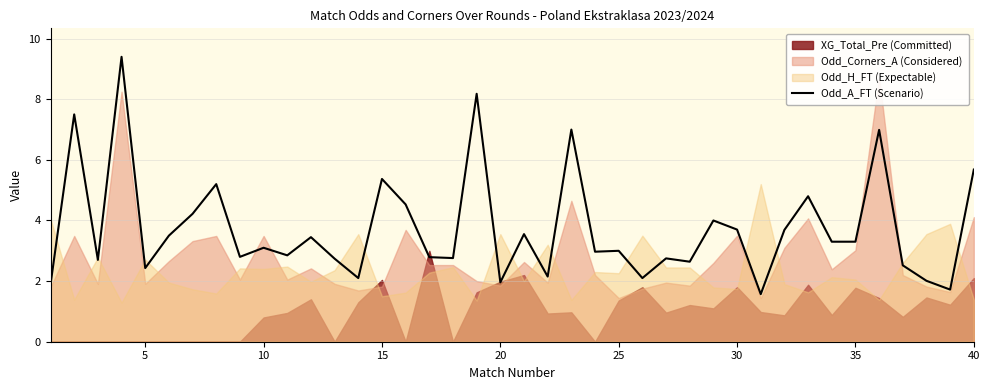

True or false: the data has more than 2 interior local peaks.

True